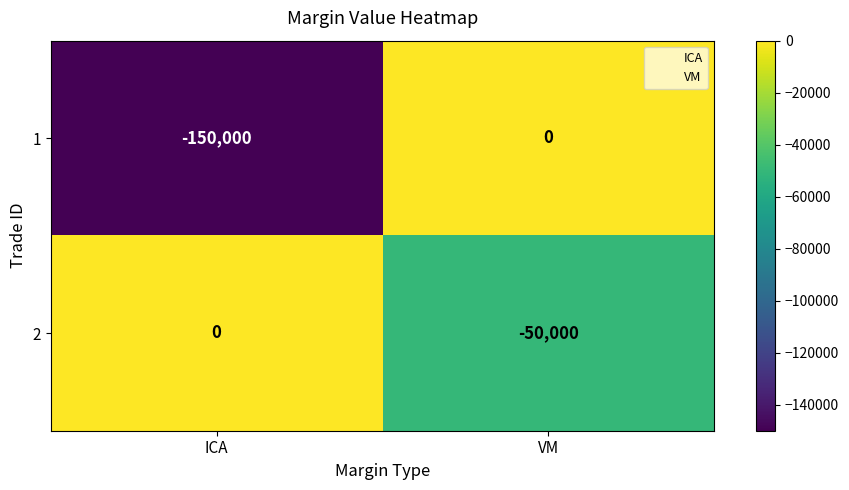

At ICA, list the series in order from largest to smallest.

2, 1